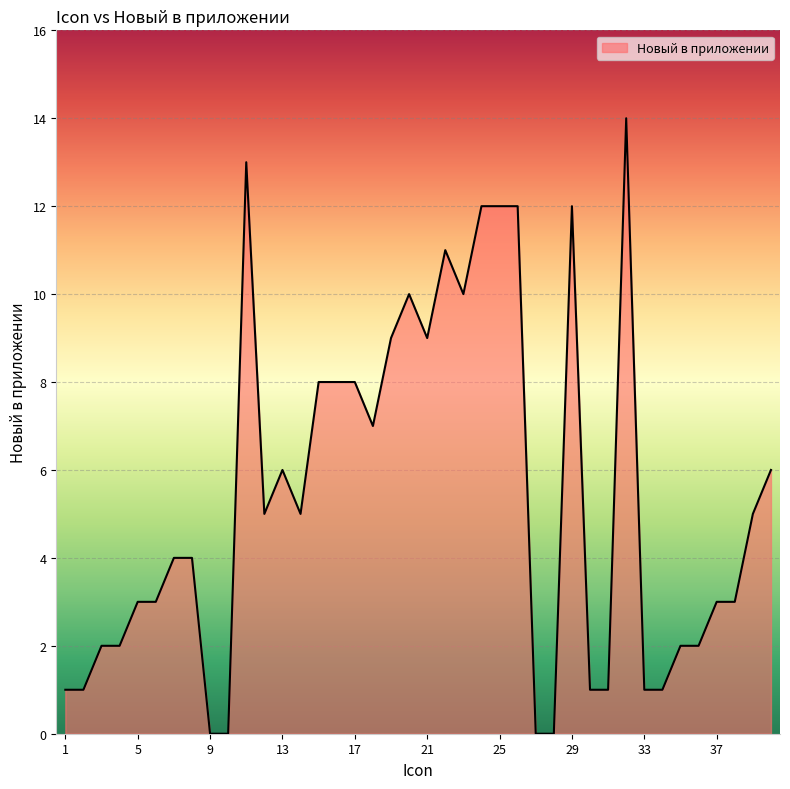

Does the chart have visible grid lines?

Yes